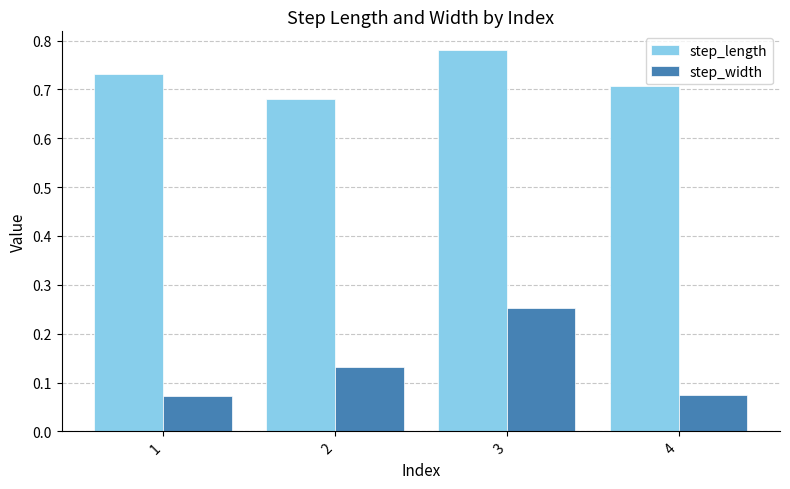

Count the step_width values in the range 0 to 1.

4